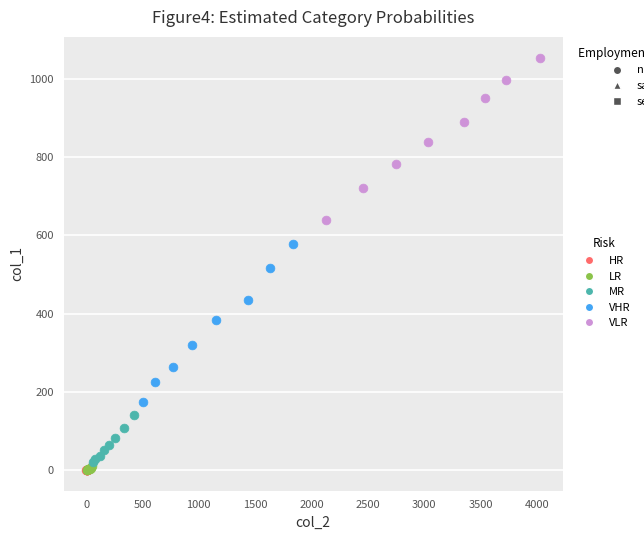

What are all the series names shown in the legend?

HR, LR, MR, VHR, VLR